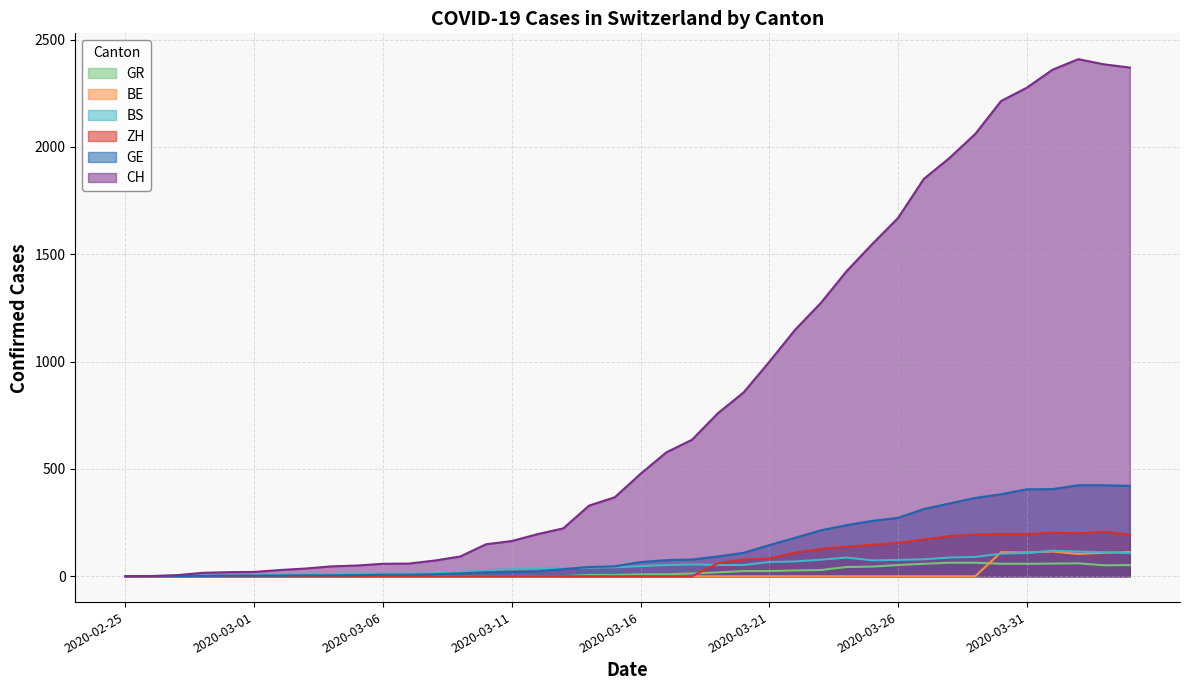

What is the spread (max minus min) of values at 2020-03-18?

636